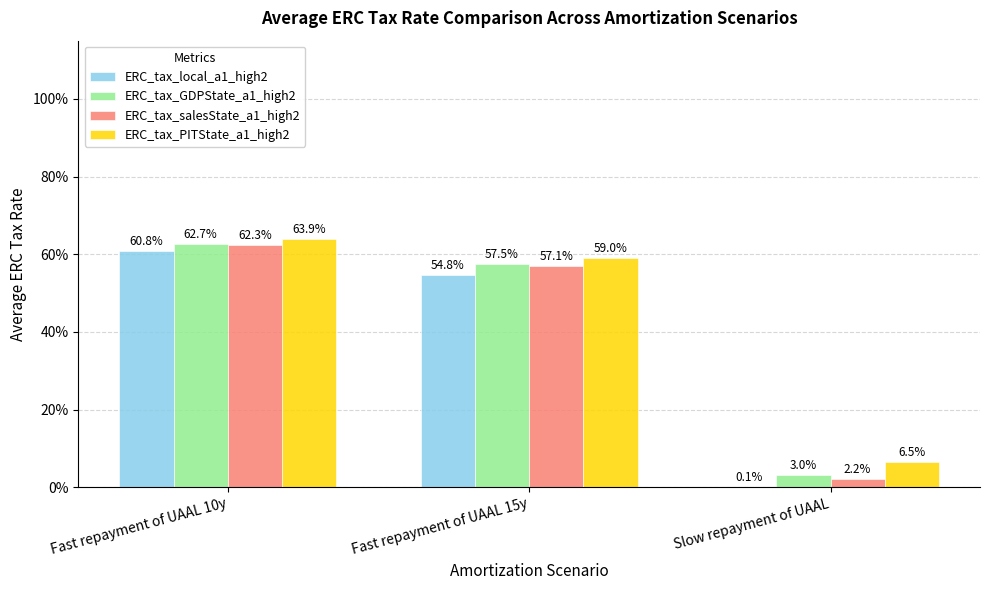

What are all the series names shown in the legend?

ERC_tax_local_a1_high2, ERC_tax_GDPState_a1_high2, ERC_tax_salesState_a1_high2, ERC_tax_PITState_a1_high2